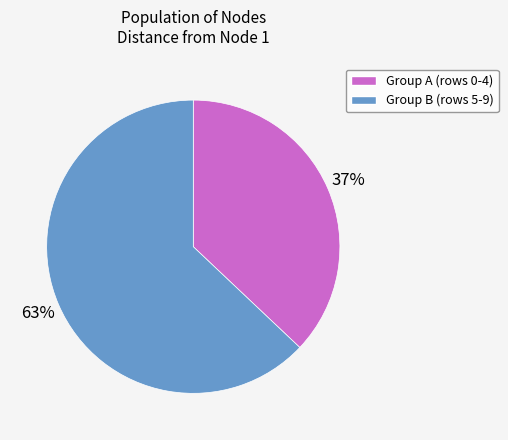

To the nearest percent, what is the difference between the largest and smallest slice percentages?

26%